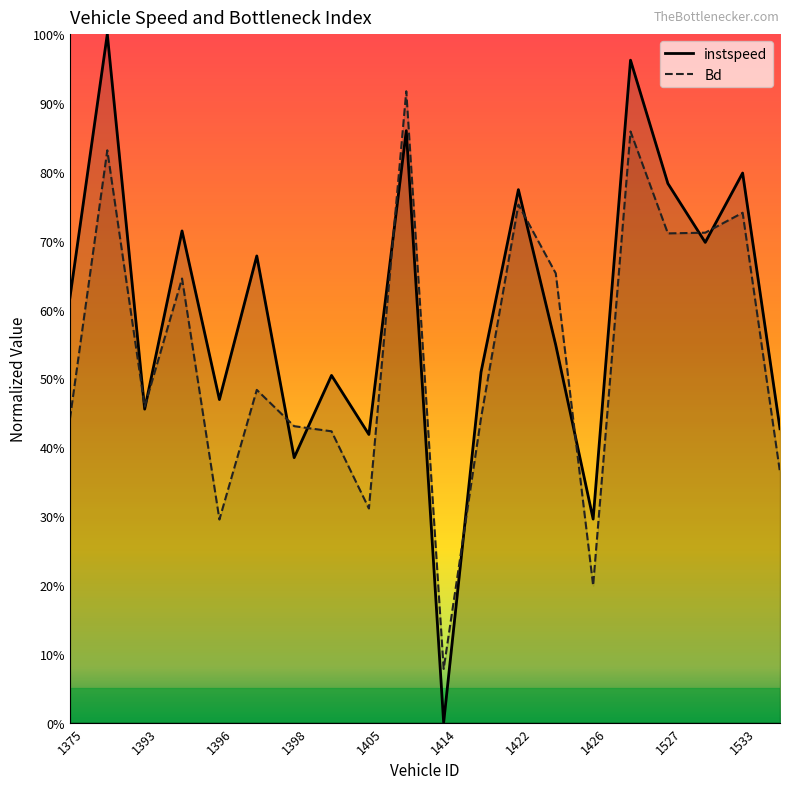

True or false: instspeed has more than 1 points higher than both neighbors.

True